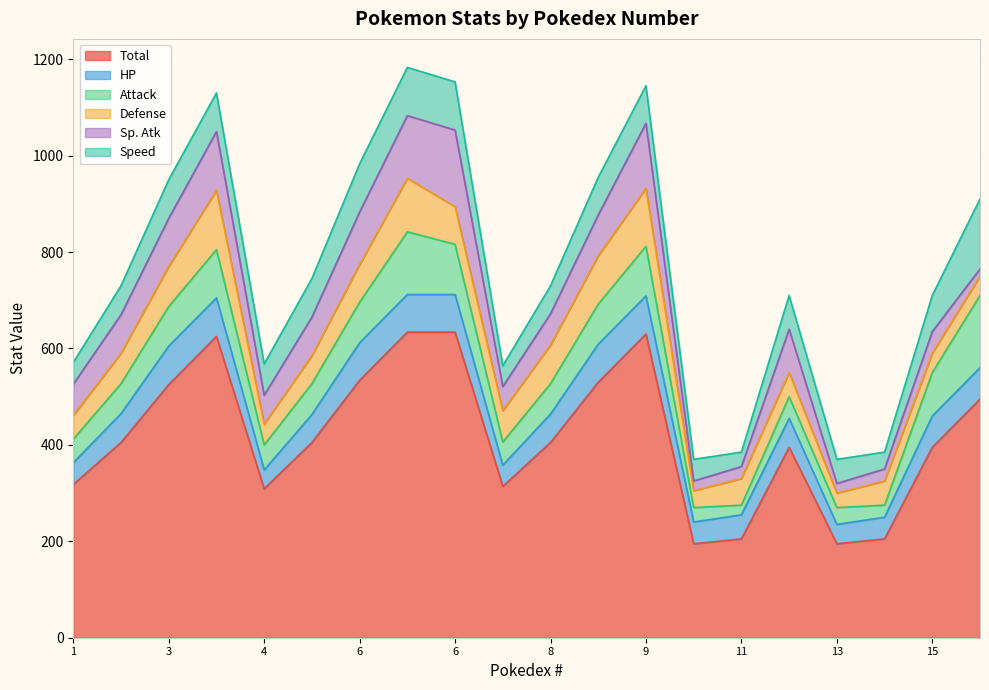

True or false: Total and Speed intersect in this chart.

False